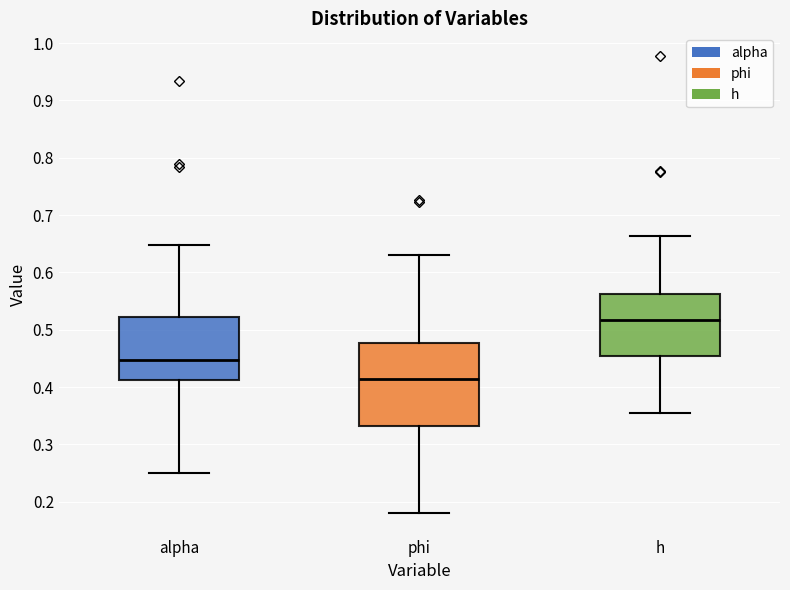

Comparing the boxes themselves (not the whiskers), which one is the tallest?

phi